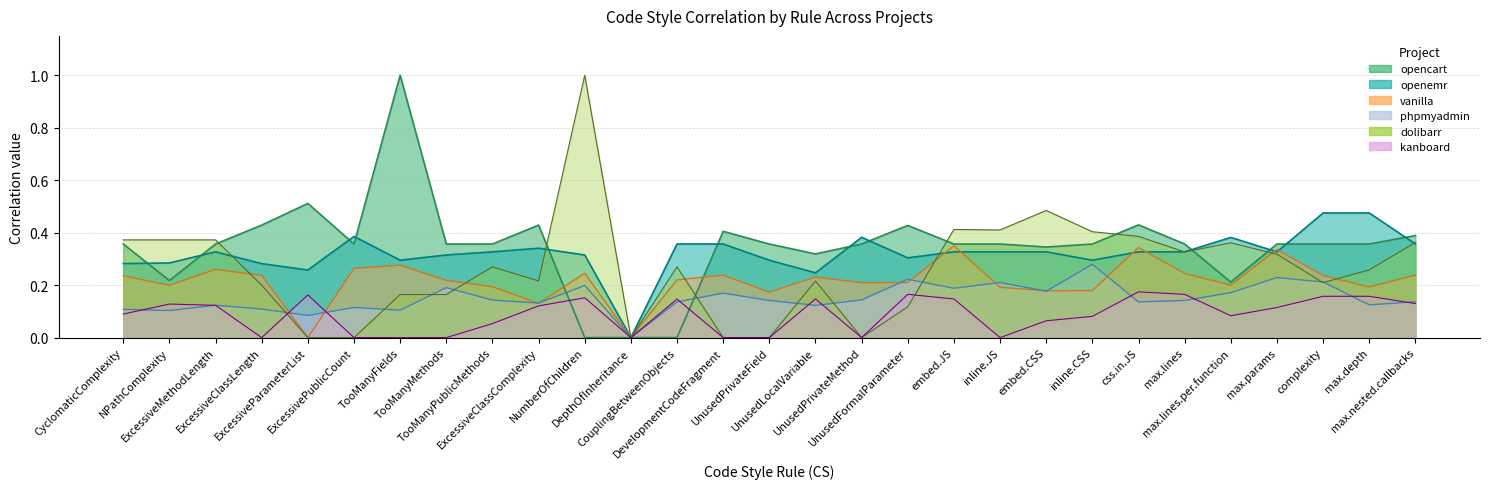

The kanboard series shows 0.3 at CouplingBetweenObjects. True or false?

False